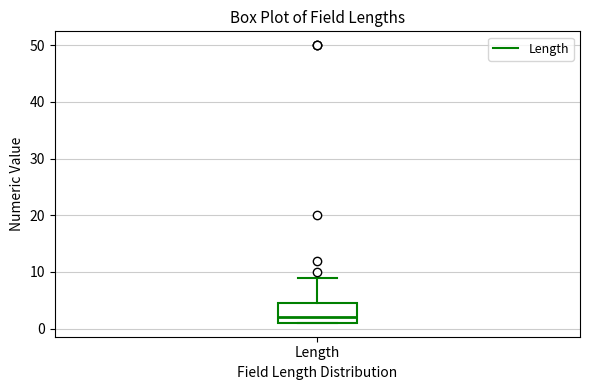

Transcribe this box plot: give where the median line is, the range the box spans, and where the two whiskers end, as read against the y-axis. The values are not printed on the chart, so give them approximately, as read against the axis.

median 2, box 1 to 5, whiskers 1 to 9